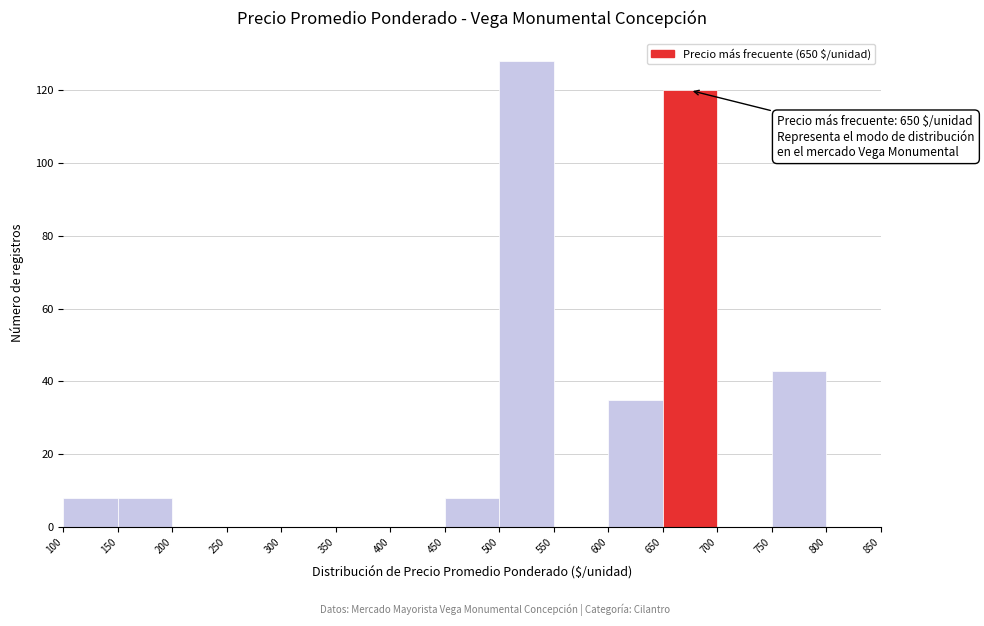

Over which range of the x-axis is the bar tallest?

500 to 550